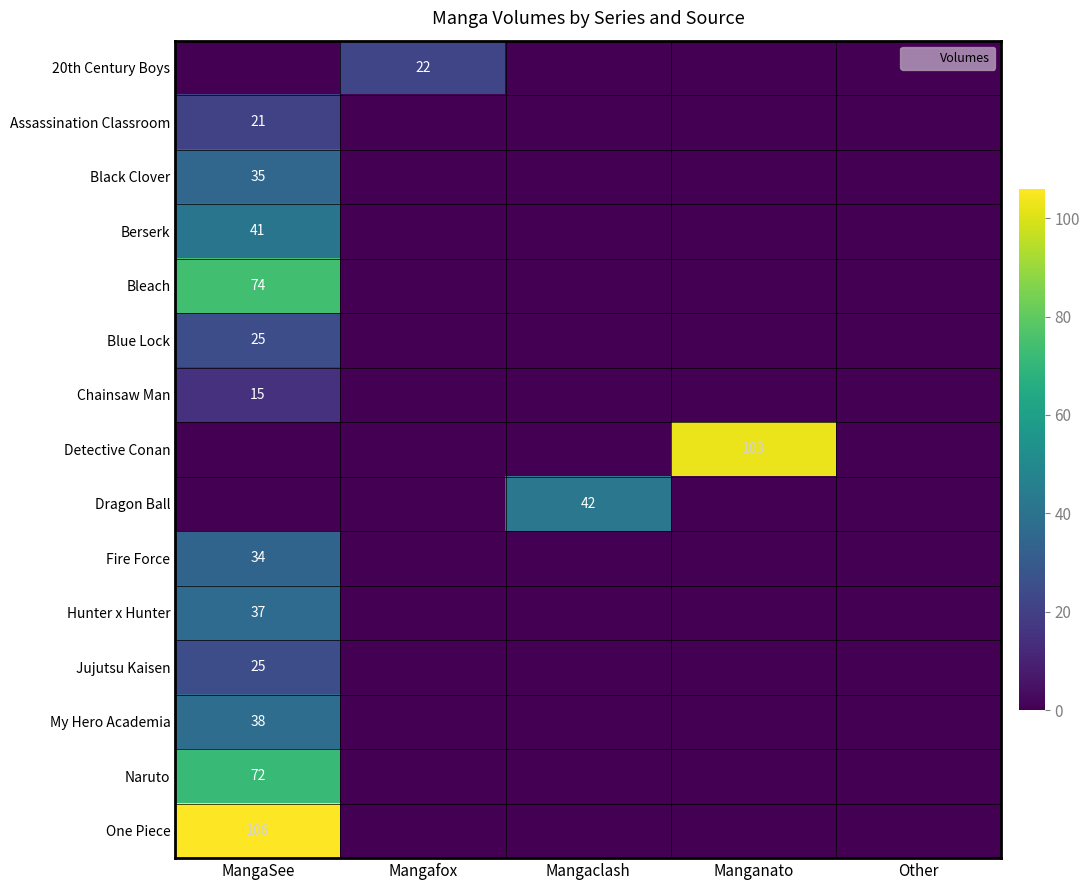

Is the value of Black Clover at MangaSee greater than the value of 20th Century Boys at Manganato?

Yes